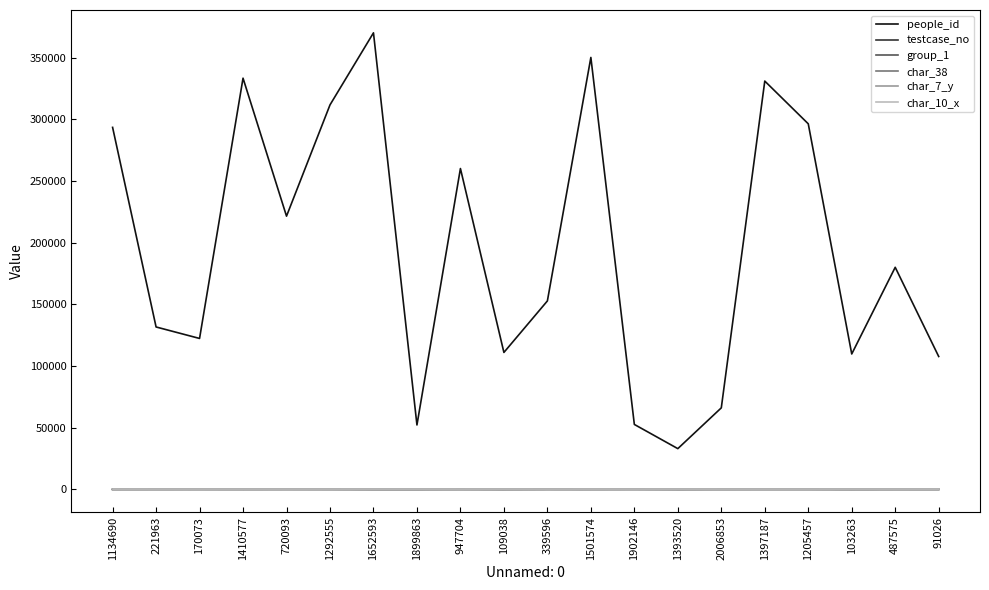

How many values in the group_1 series are below 2?

1